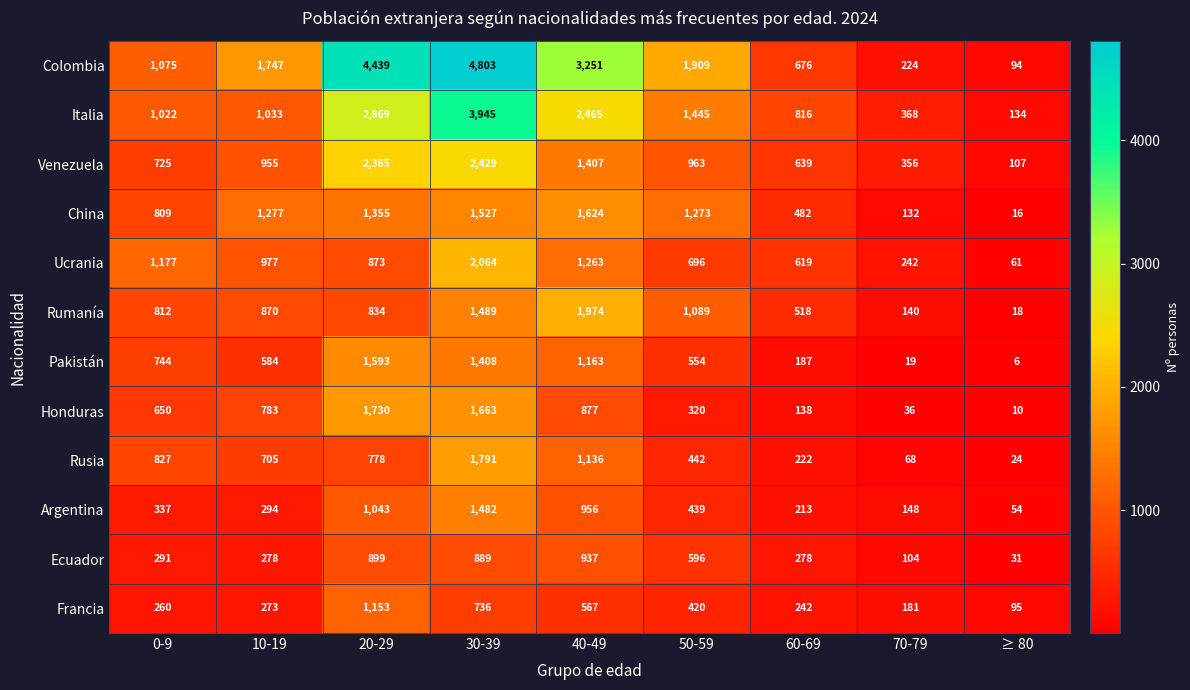

Which series has the largest total across all categories?

Colombia